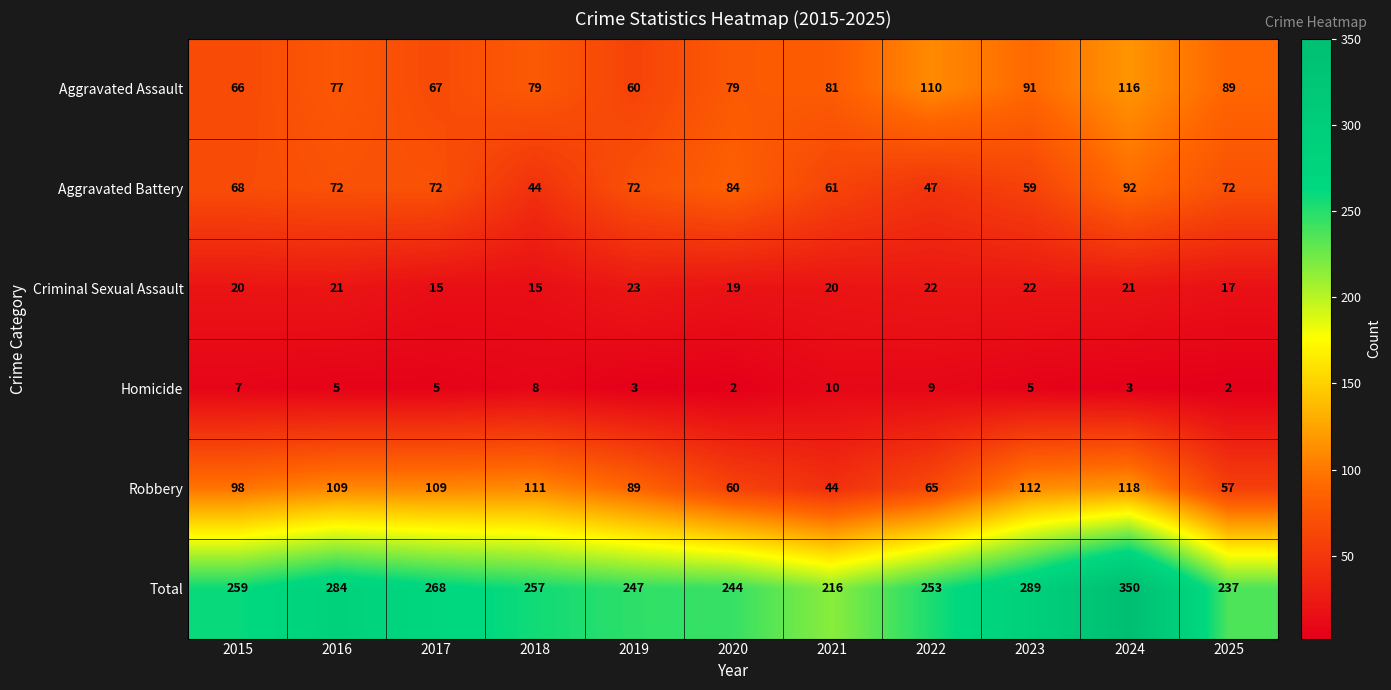

What is the spread (max minus min) of values at 2016?

279